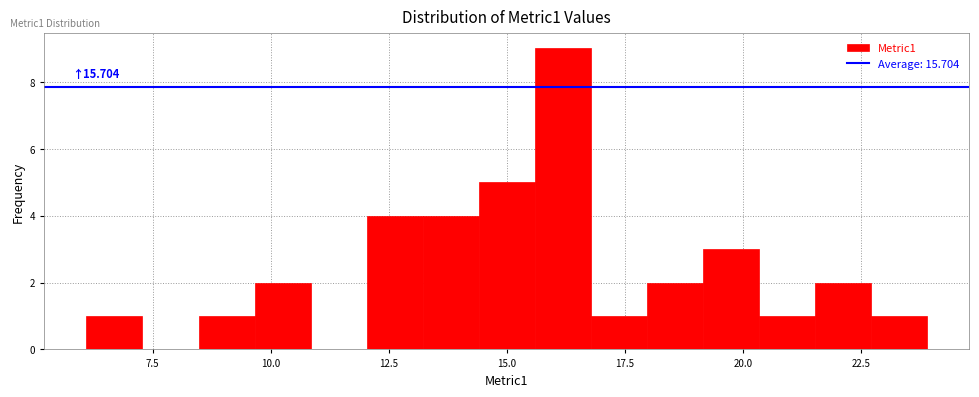

Read against the x-axis, roughly where is the centre of the tallest bar?

16.0